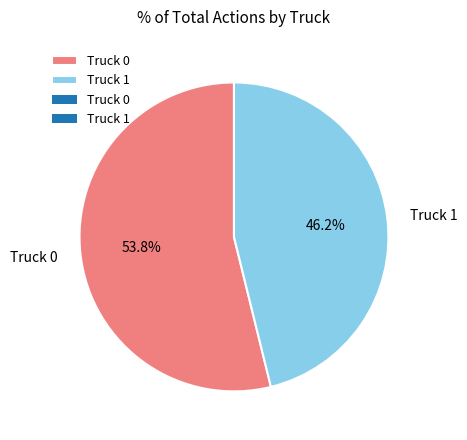

What is the ratio of the value at Truck 1 to the value at Truck 0?

0.9